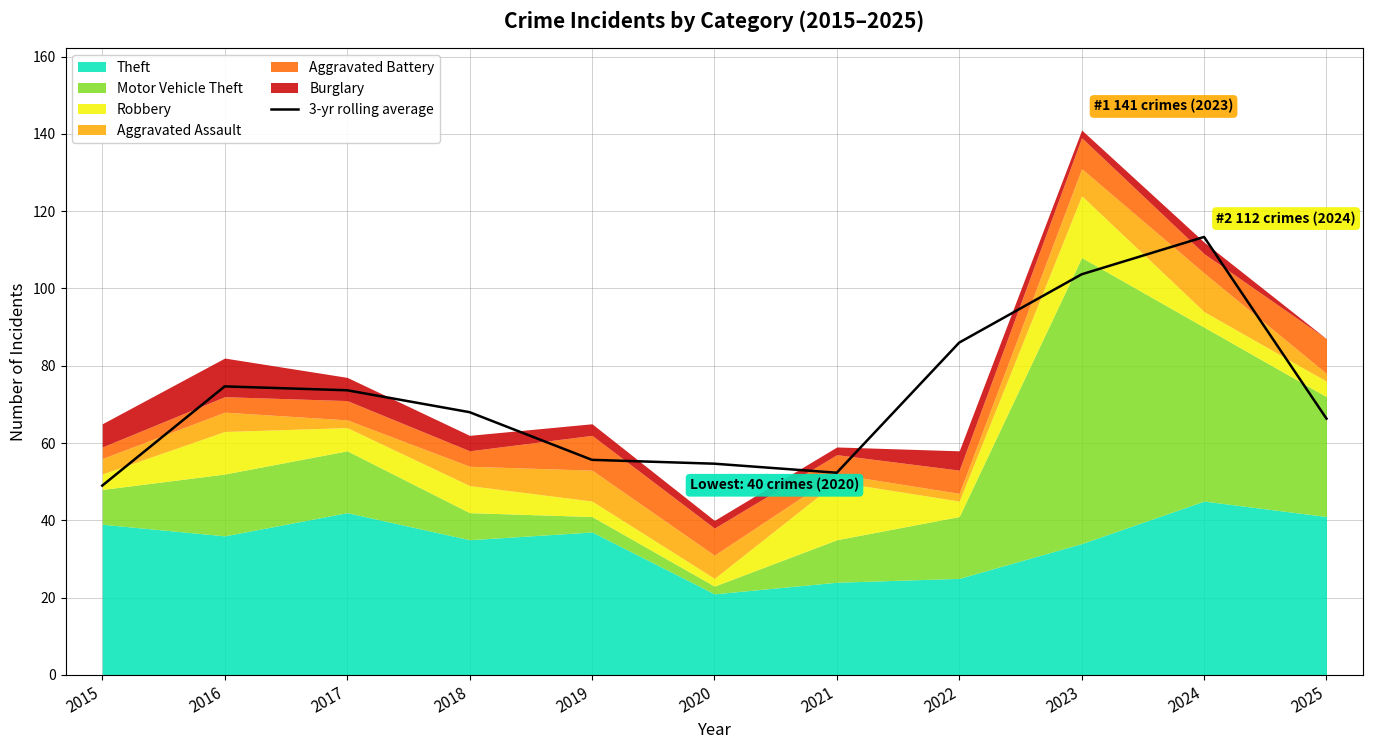

True or false: there are more than 1 points higher than both neighbors.

True